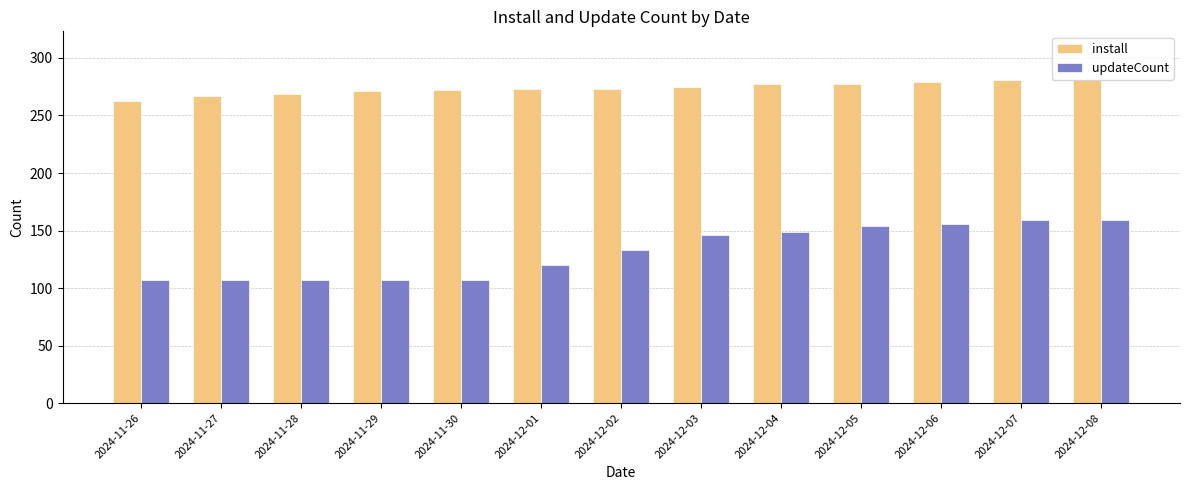

List the series in order of their overall mean, lowest first.

updateCount, install